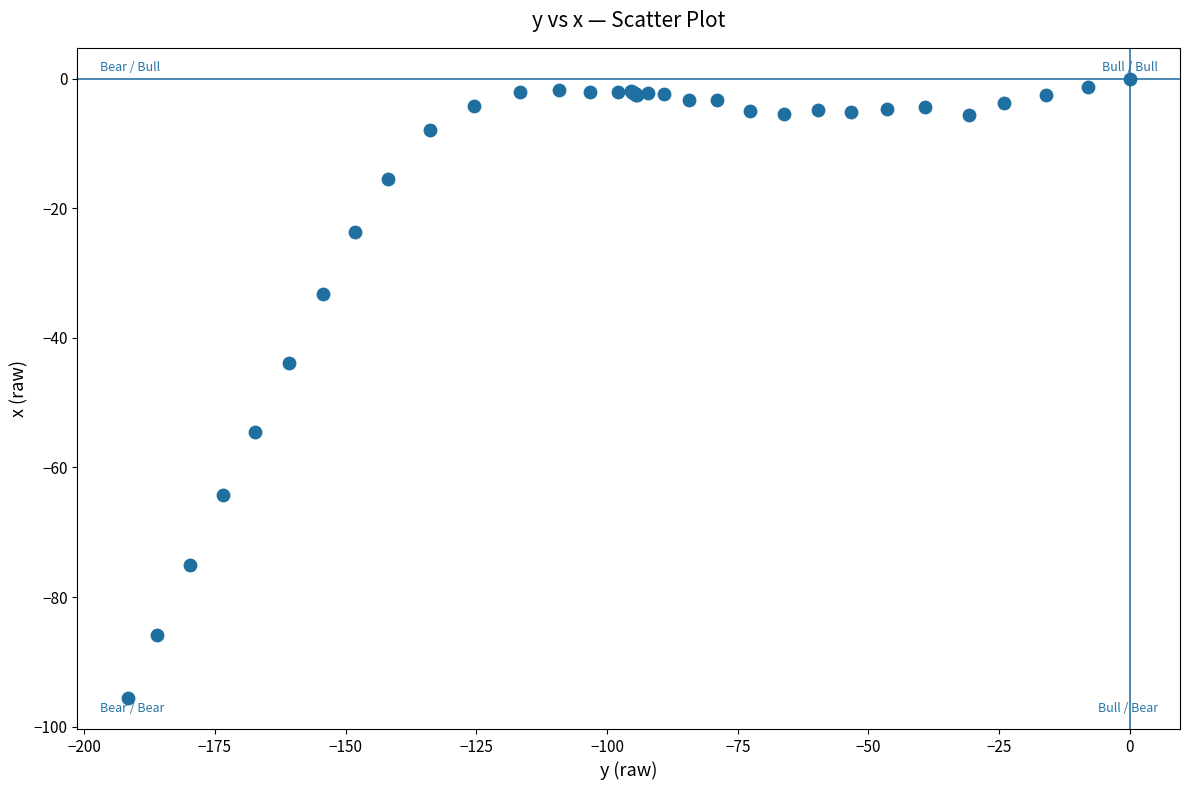

What Y value in the scatter plot is closest to -47?

-43.9